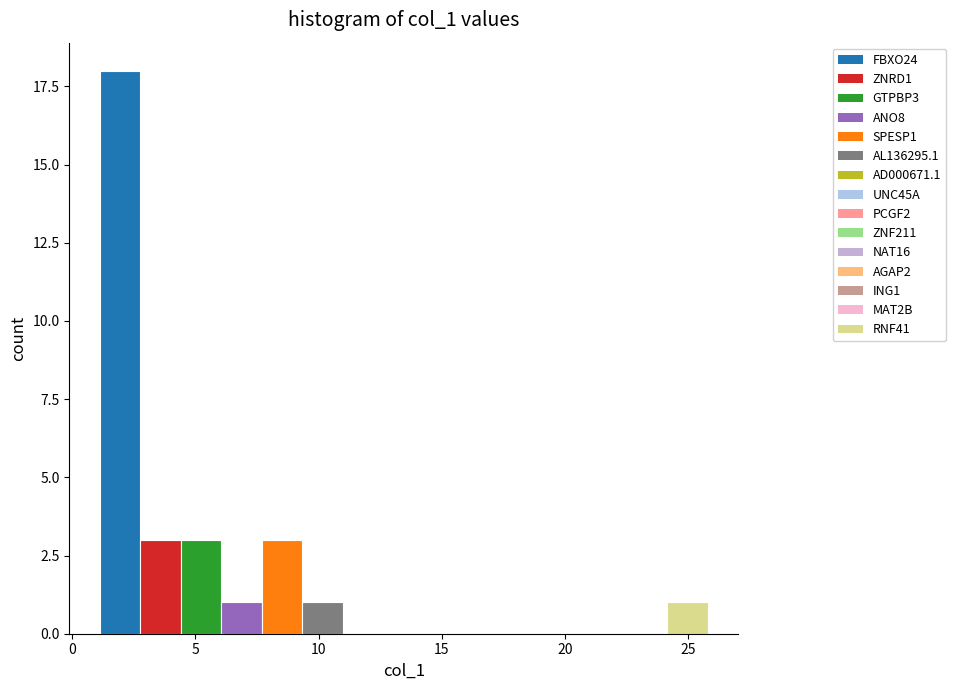

Read against the x-axis, roughly where is the centre of the tallest bar?

2.0